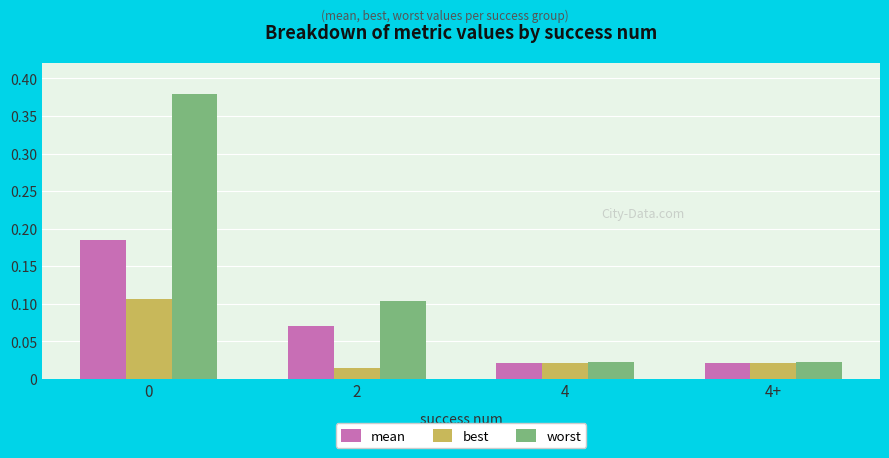

List the series in order of their overall mean, highest first.

worst, mean, best